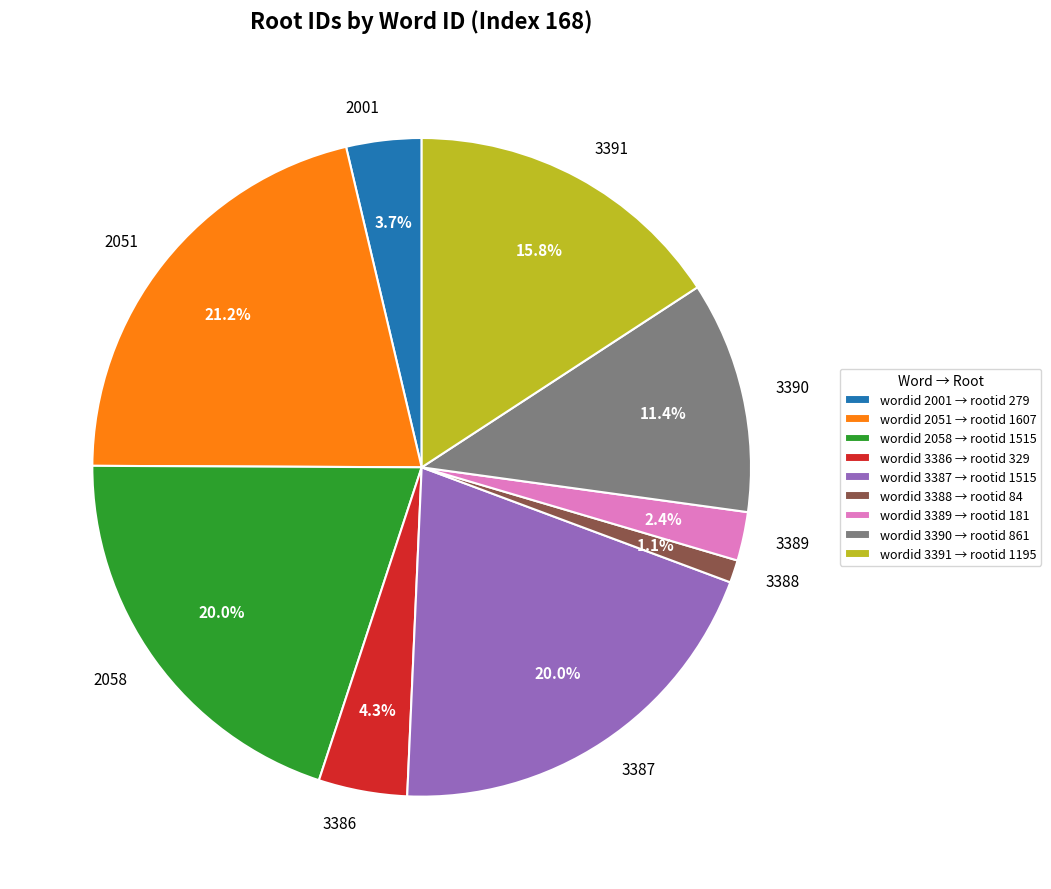

Approximately how many times larger is the value at 3387 compared to 2001?

5.4